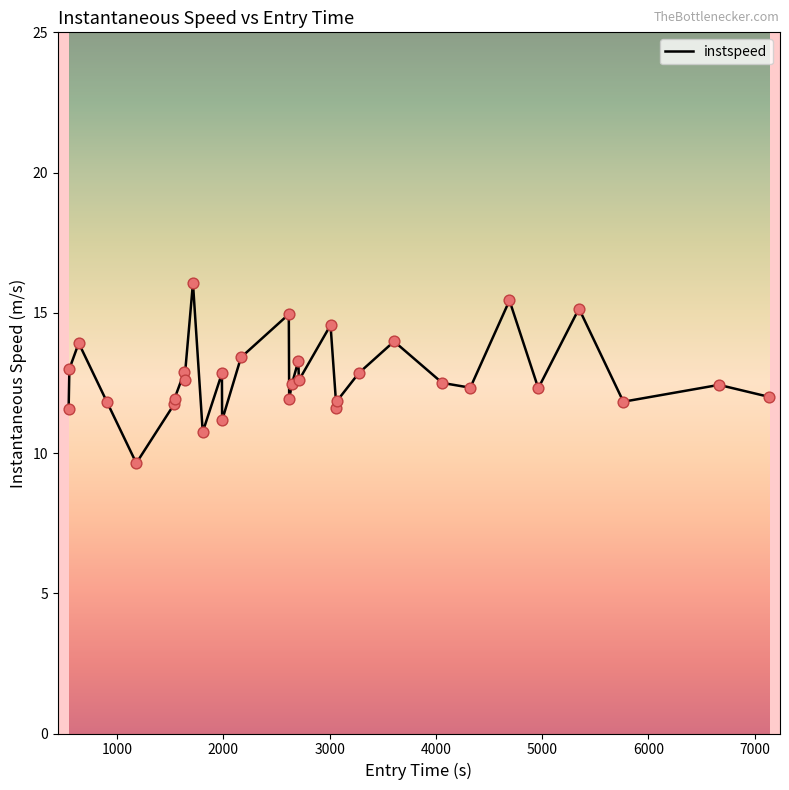

What is the greatest value displayed?

16.1